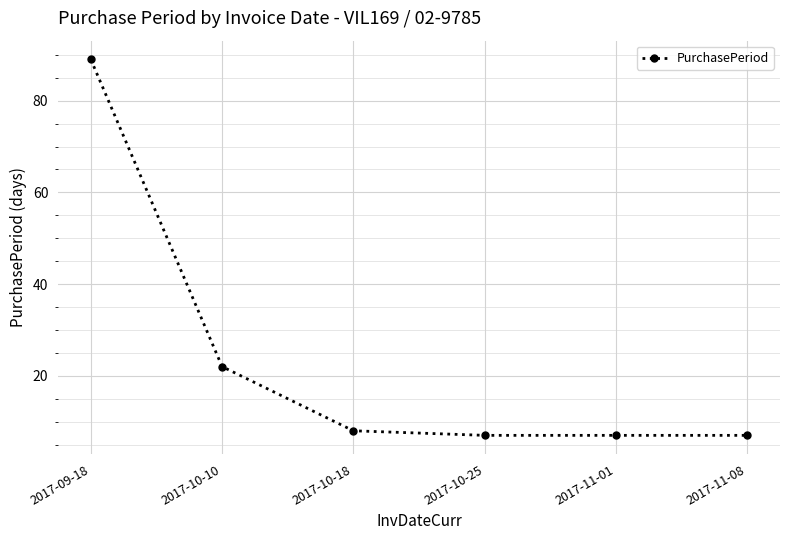

What is the sum of the values at 2017-10-10 and 2017-11-08?

29